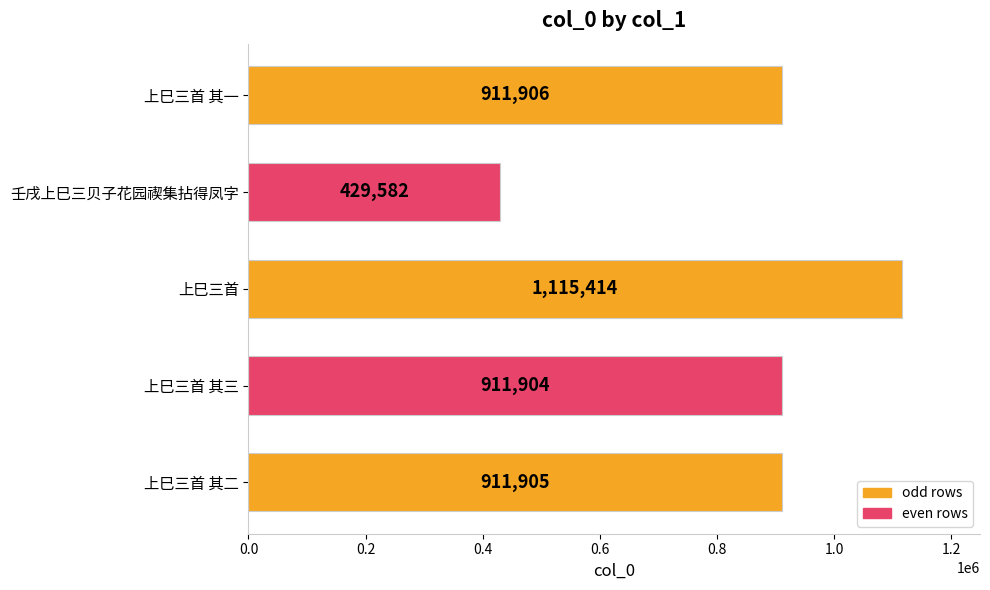

Reading top to bottom, list all the values displayed in this chart.

911906	429582	1115414	911904	911905